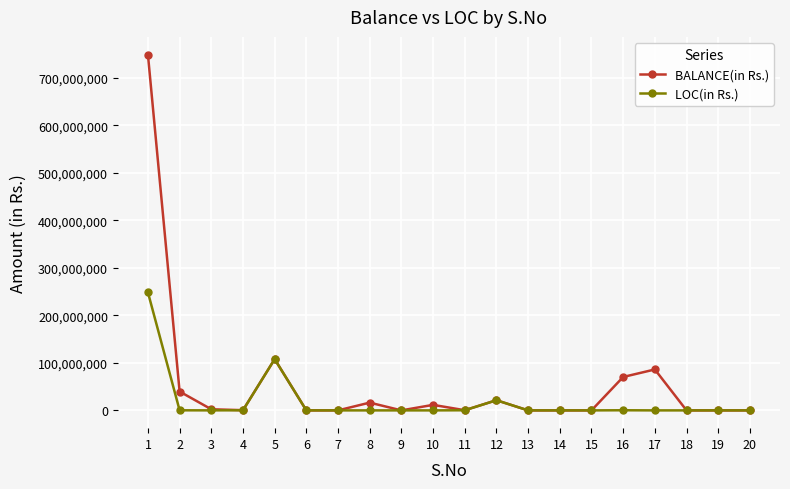

Is it true that BALANCE(in Rs.) equals 0 at 9?

True